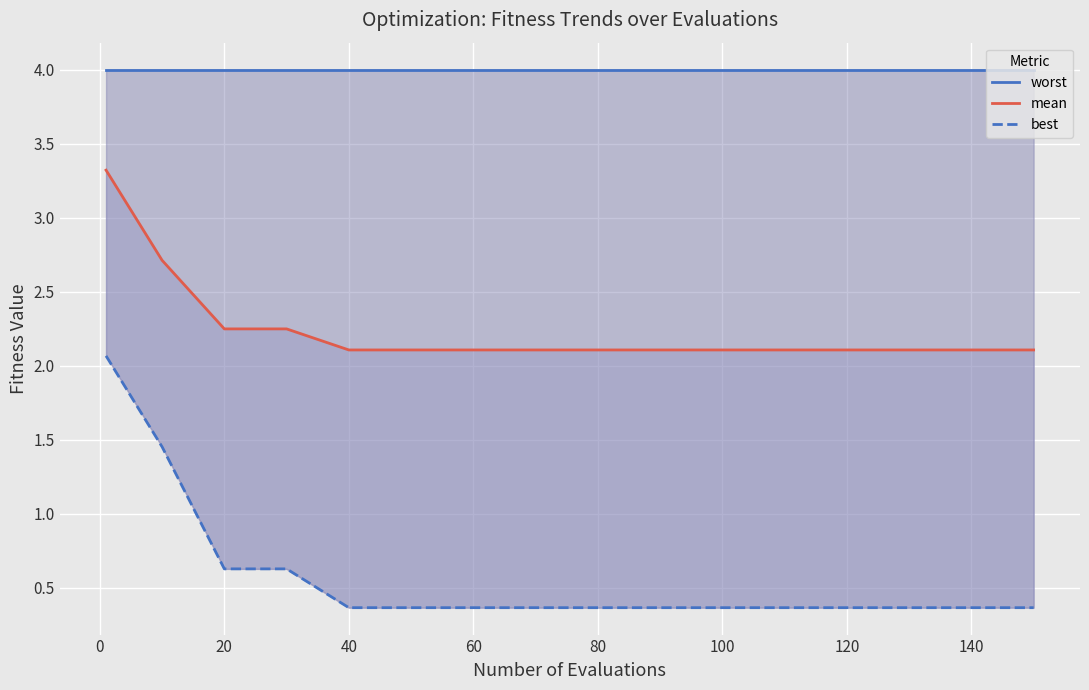

Which series changed the most between 140 and 160?

worst